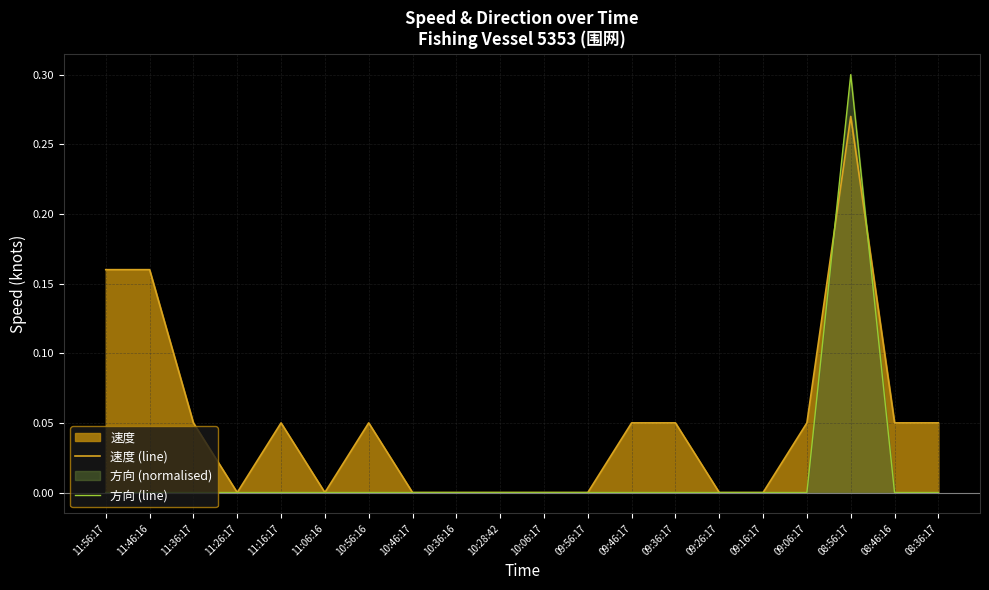

How many series are shown in this chart?

2